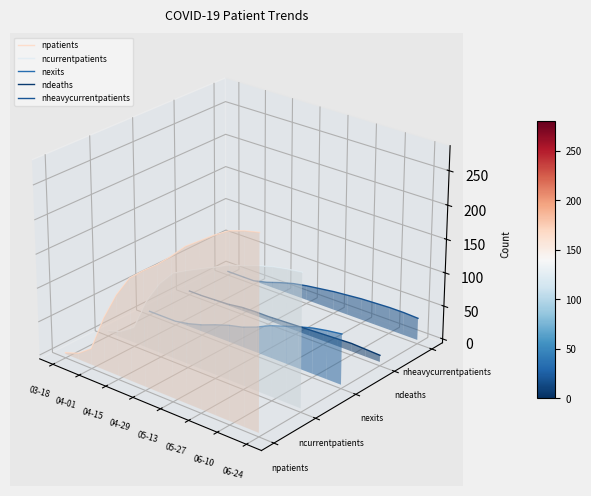

How many interior local peaks does the npatients series have?

1